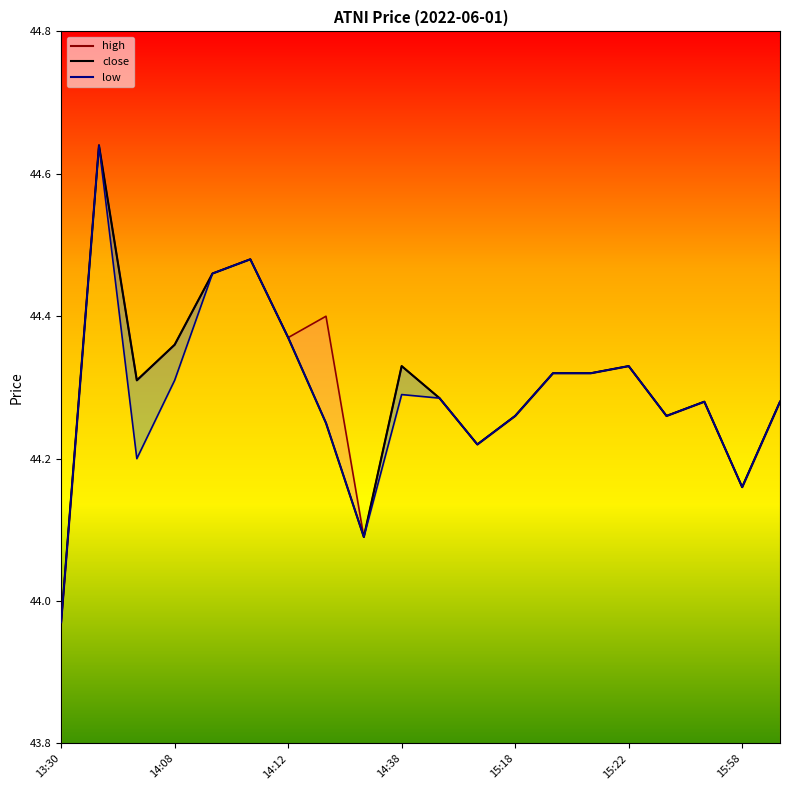

Is the value of close at 15:32 greater than the value of low at 13:31?

No